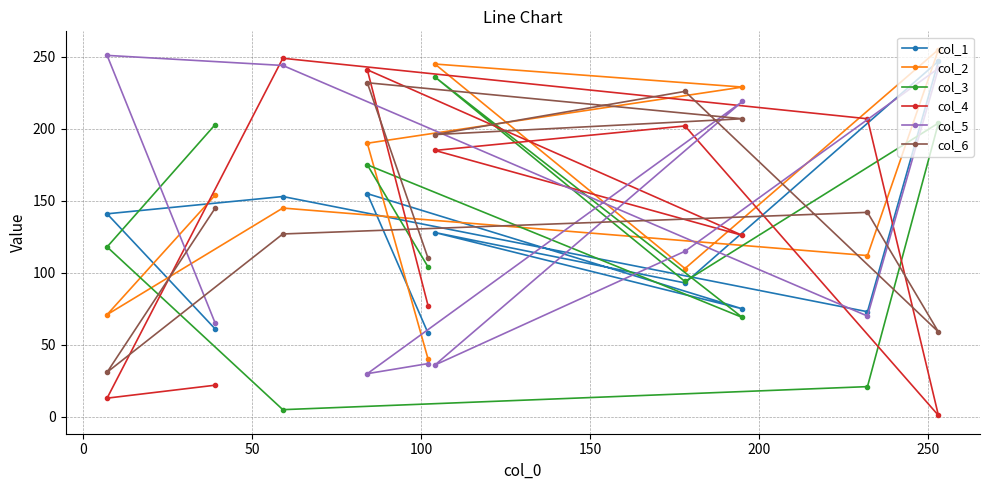

At how many categories does at least one series exceed 46?

10